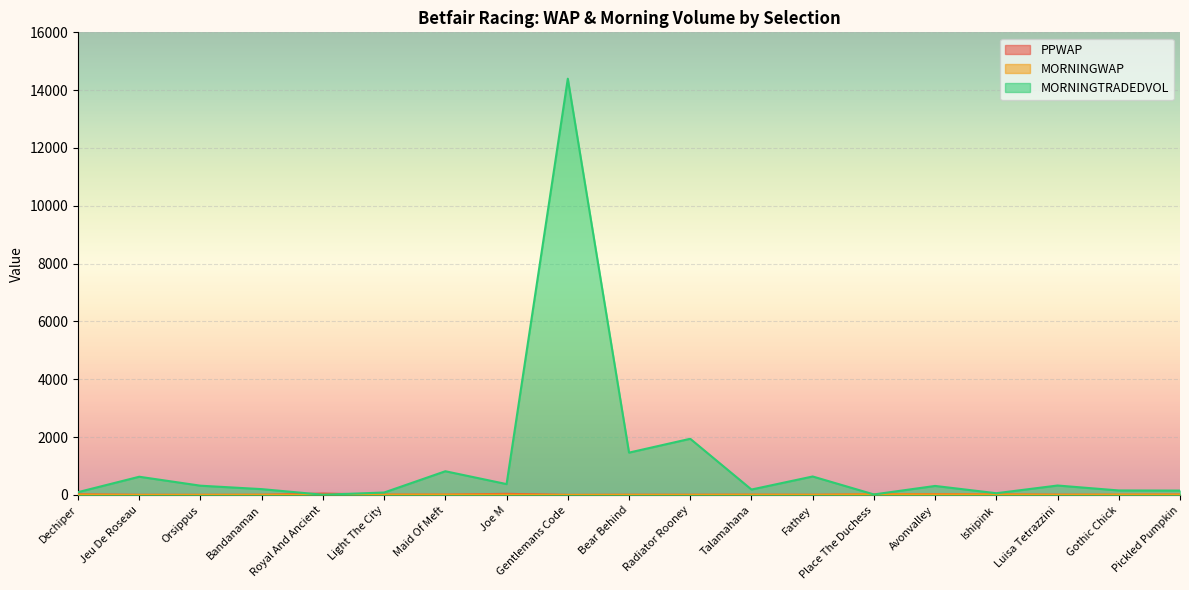

True or false: MORNINGTRADEDVOL has a value of 312.5 at Avonvalley.

True